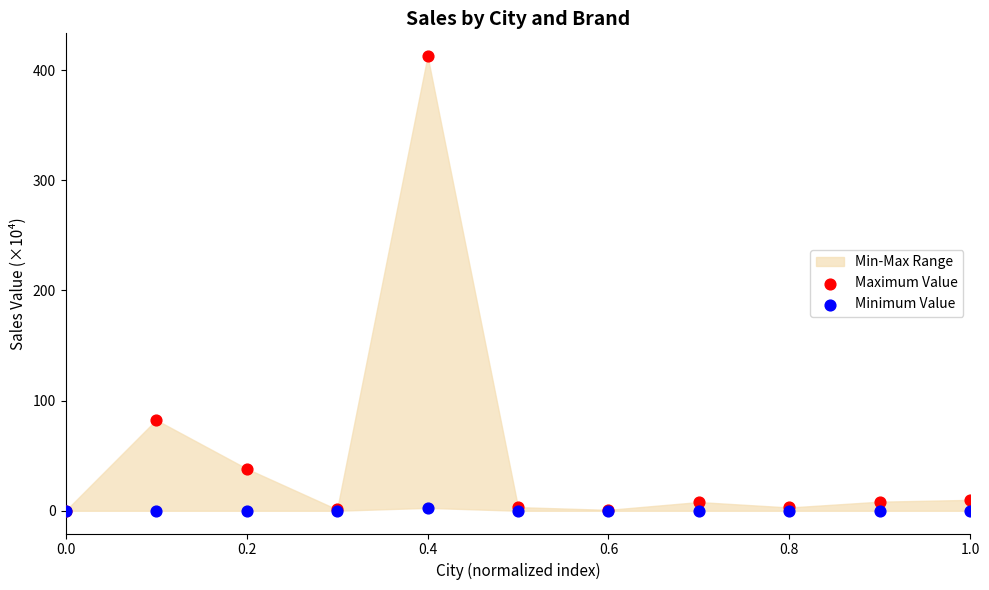

In the Maximum Value series, what Y value is closest to 206?

82.5